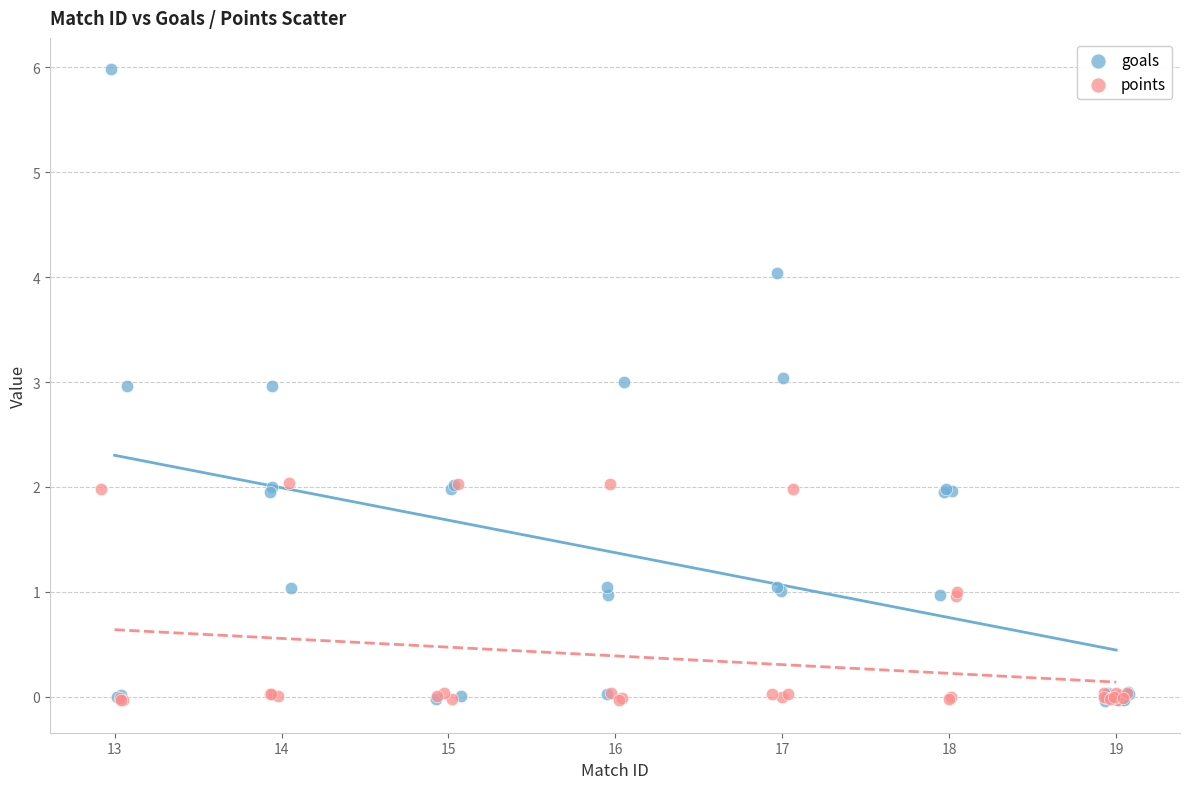

Which series reaches the maximum Y coordinate?

goals